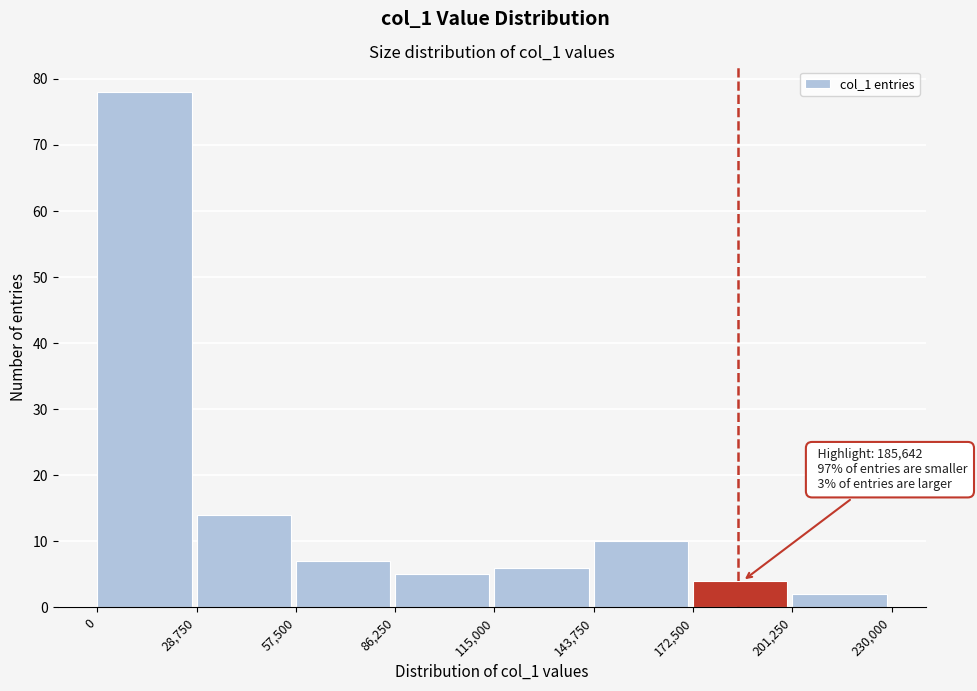

Which range on the x-axis has the tallest bar?

0 to 28,750